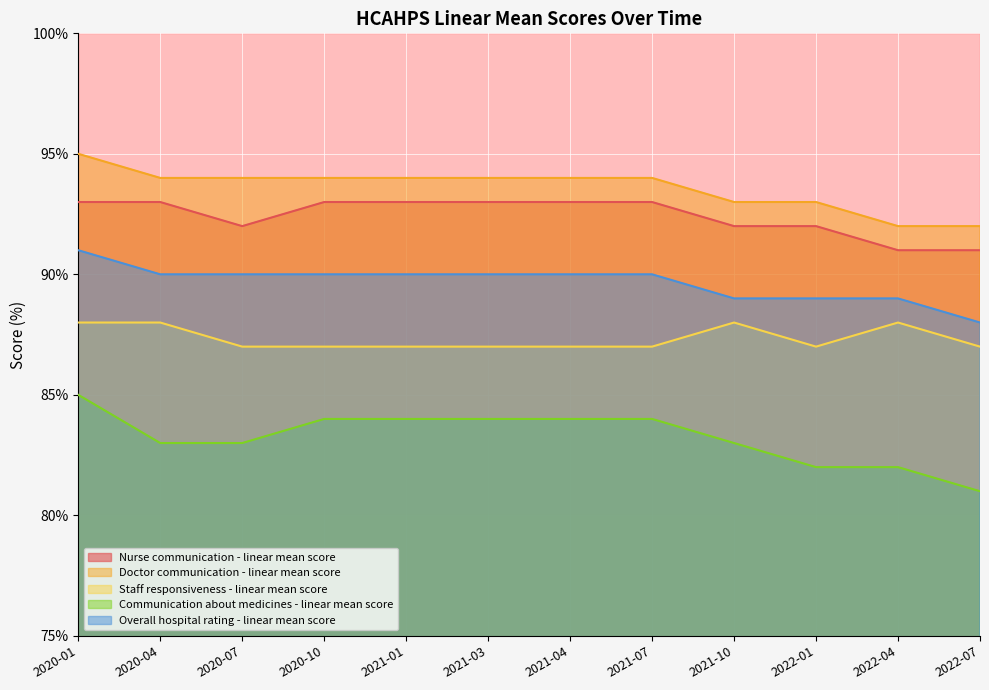

At which label does Overall hospital rating - linear mean score first exceed 90?

2020-01